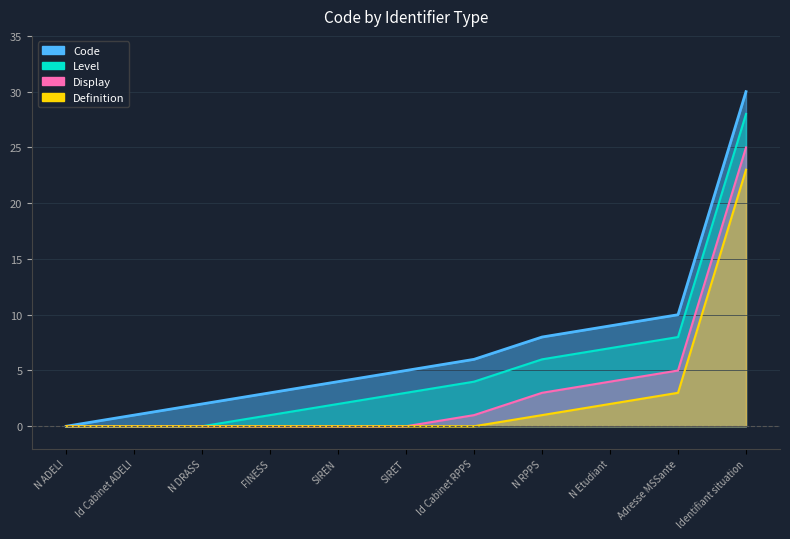

True or false: Definition_line and Level_line intersect in this chart.

False